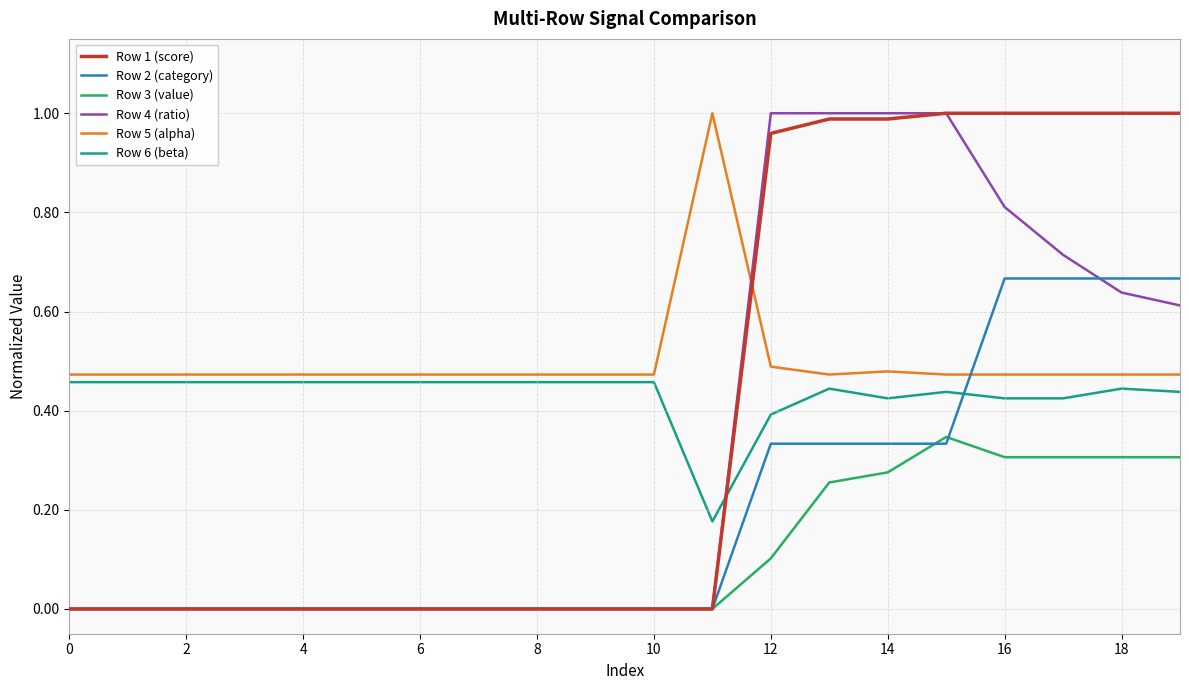

How many intersections are there between Row 5 (alpha) and Row 2 (category)?

1